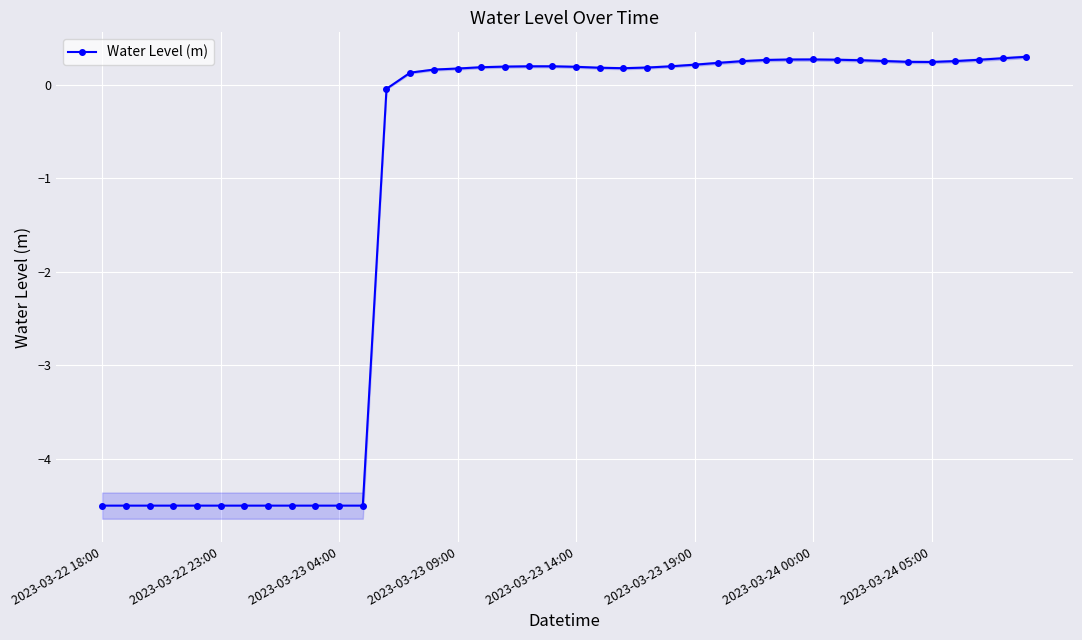

True or false: Water Level (m) has more than 1 points higher than both neighbors.

True